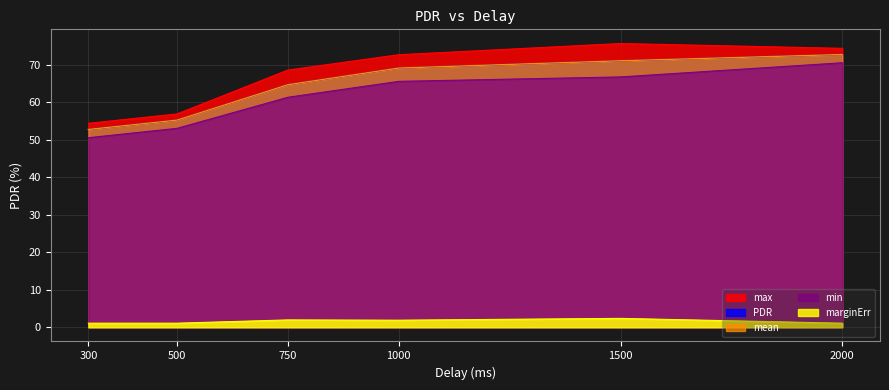

Is the value of max at 500 greater than the value of marginErr at 2000?

Yes